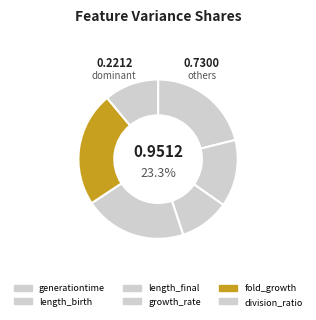

Between division_ratio and length_birth, which is larger?

length_birth